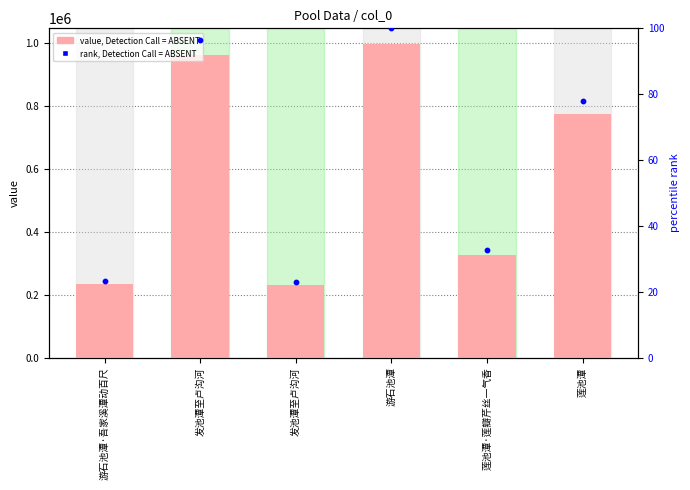

Which series has the largest total across all categories?

col_0